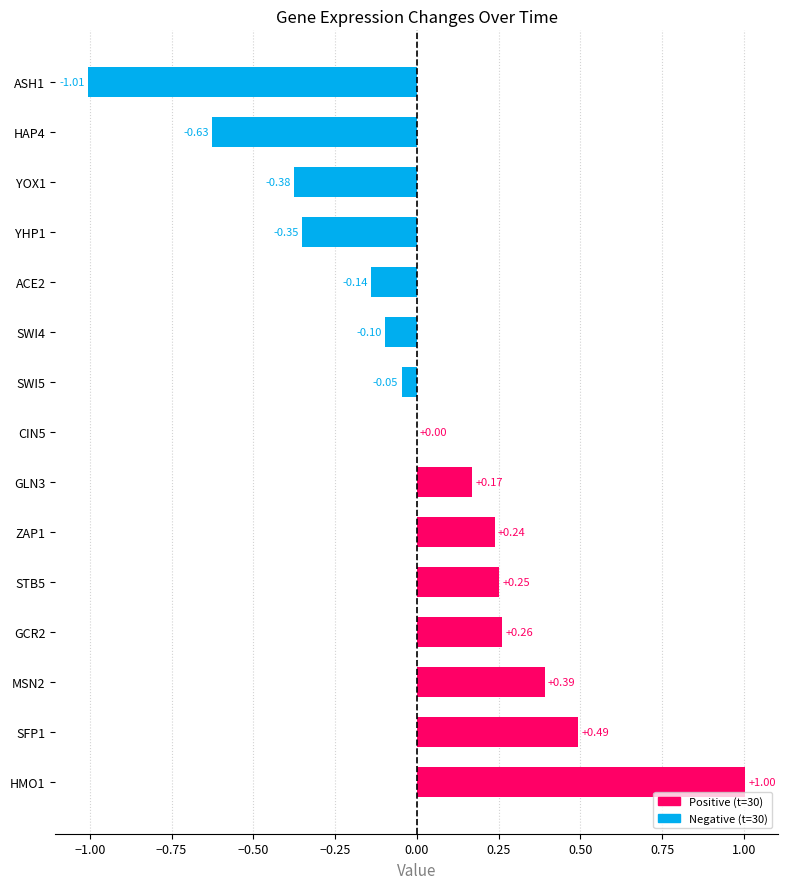

Which has a higher value, YHP1 or SFP1?

SFP1